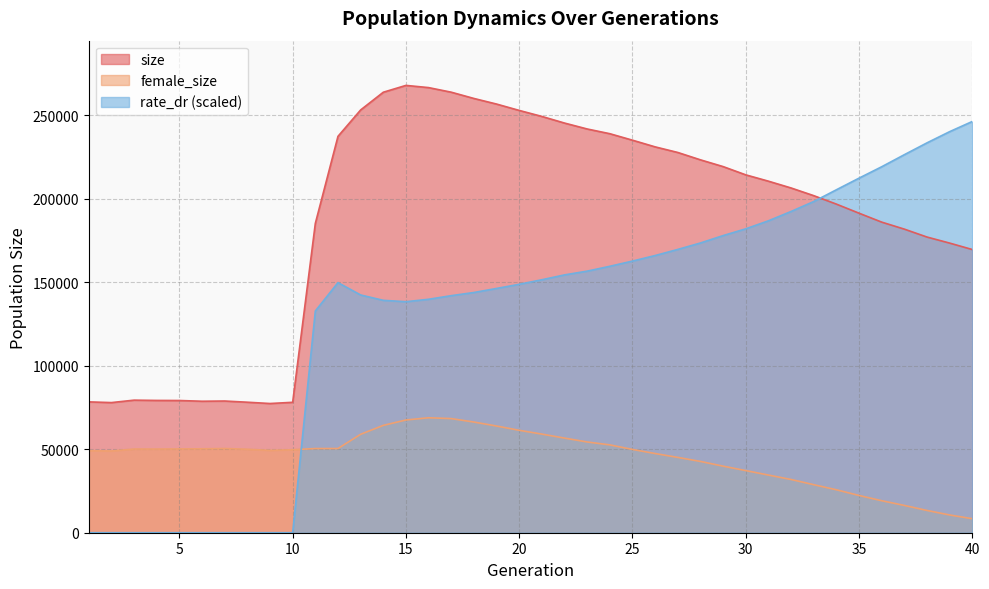

Where is the first local minimum for size?

2